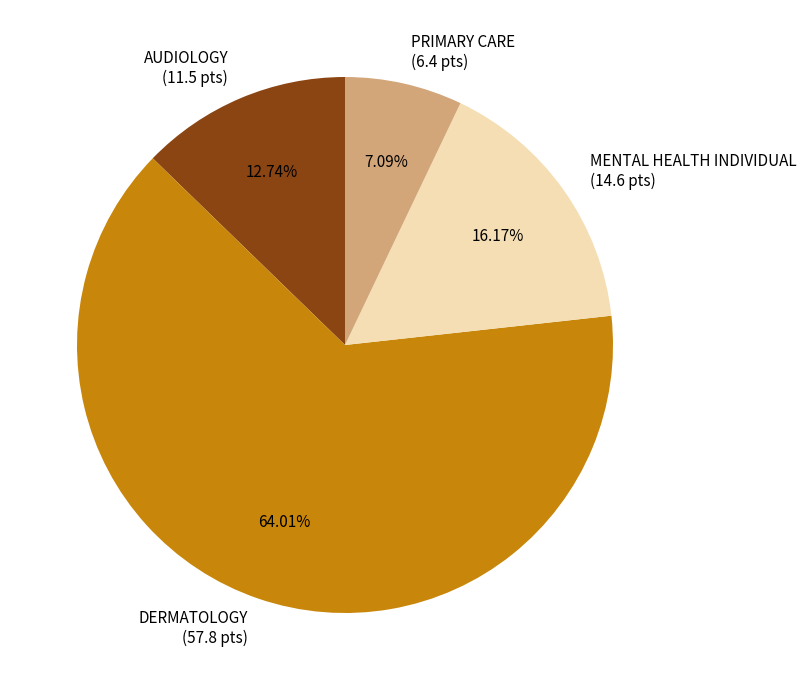

Rank the categories by value from lowest to highest.

PRIMARY CARE, AUDIOLOGY, MENTAL HEALTH INDIVIDUAL, DERMATOLOGY